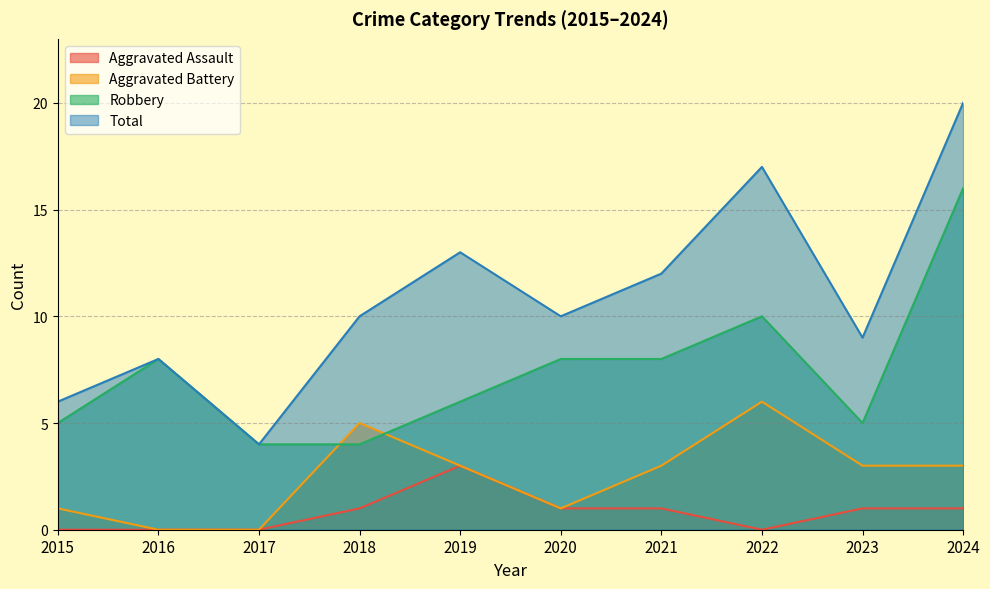

What is the average value of the Total series?

11